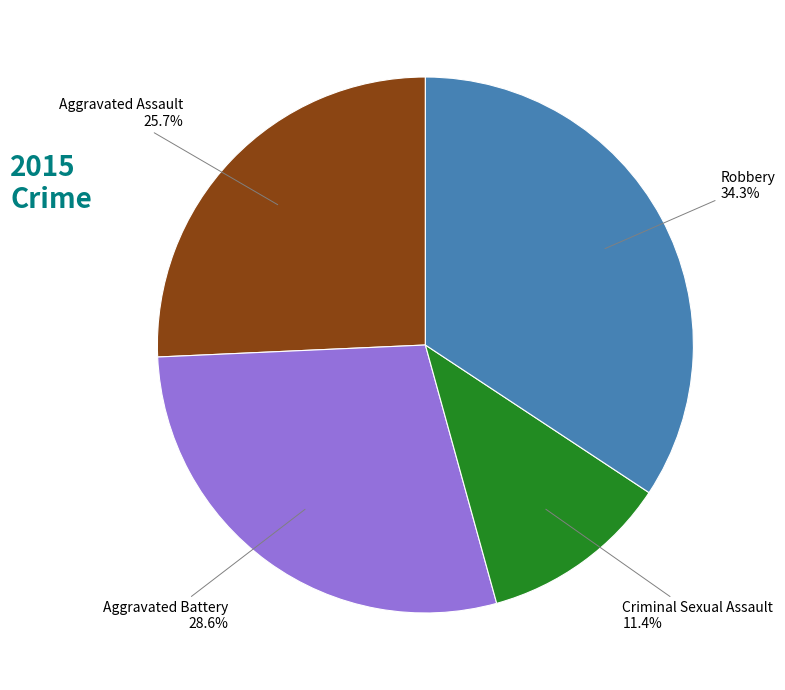

Is there any slice that represents more than half of the pie?

No